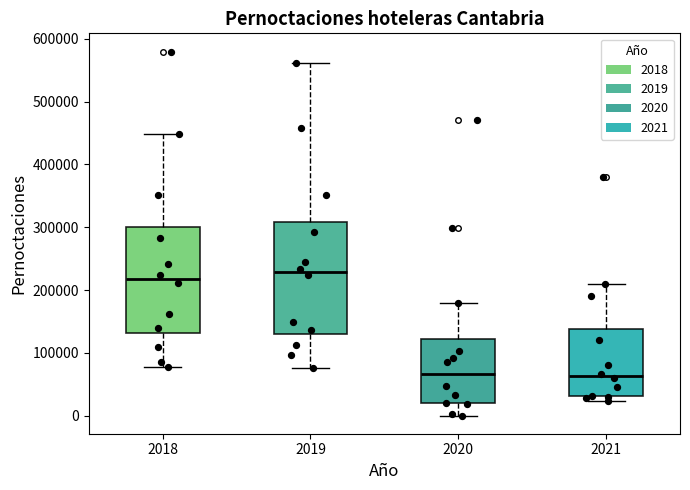

Reading left to right, read every box against the y-axis: the position of its median line, the range the box covers, and the ends of its whiskers. The values are not printed on the chart, so give them approximately, as read against the axis.

2018: median 220000, box 130000 to 300000, whiskers 80000 to 450000
2019: median 230000, box 130000 to 310000, whiskers 80000 to 560000
2020: median 70000, box 20000 to 120000, whiskers 0 to 180000
2021: median 60000, box 30000 to 140000, whiskers 20000 to 210000